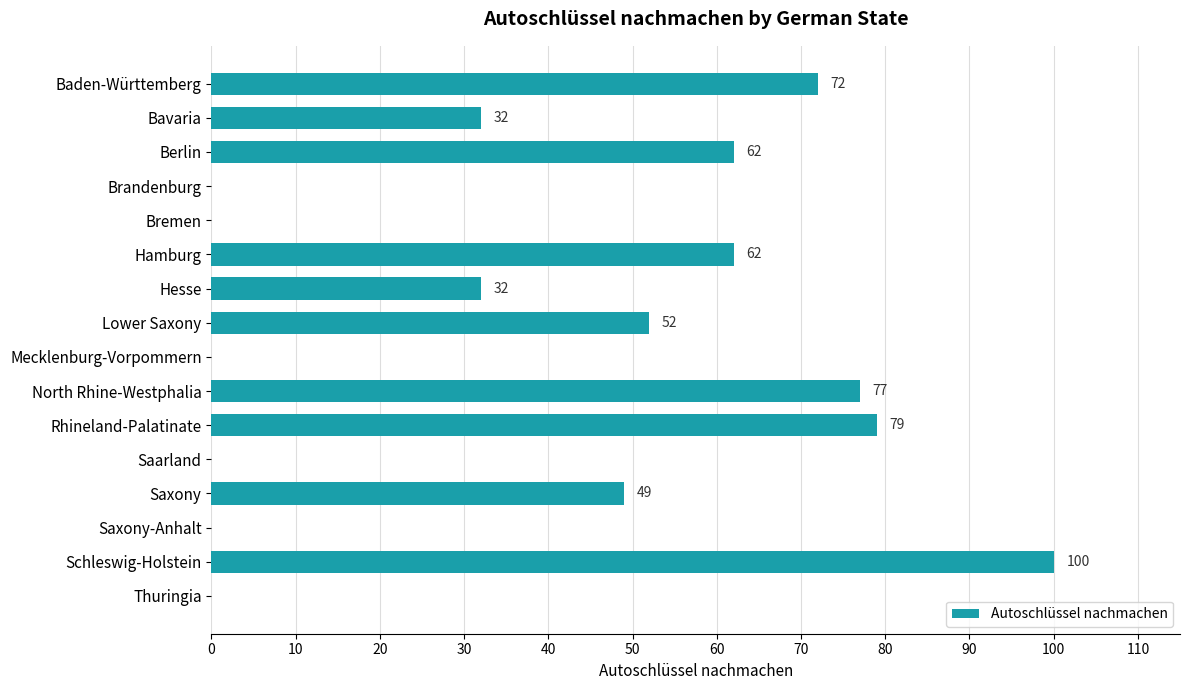

What is the sum of the values at Bremen and Bavaria?

32